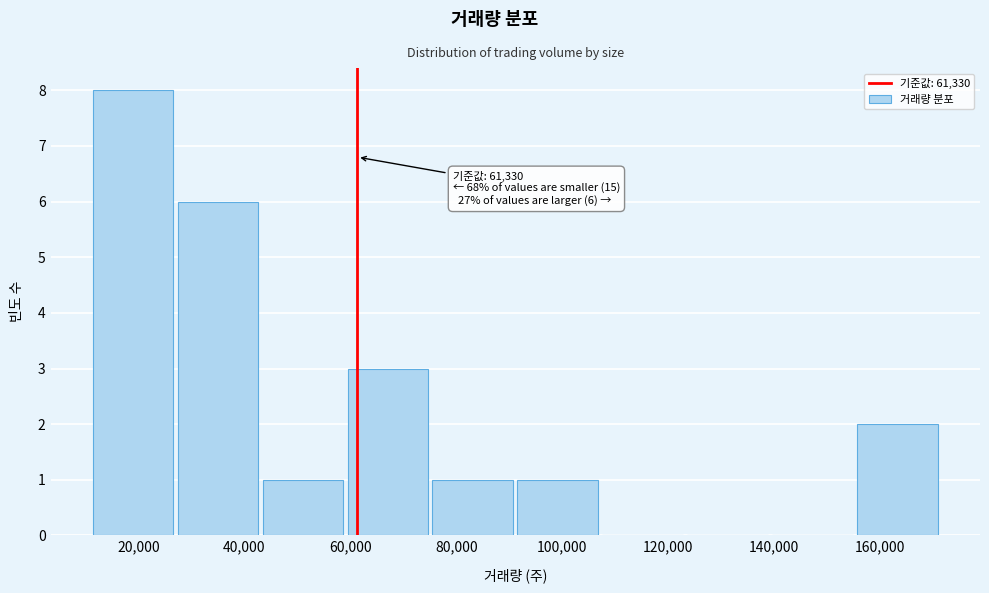

Over which range of the x-axis is the bar tallest?

10000 to 26000